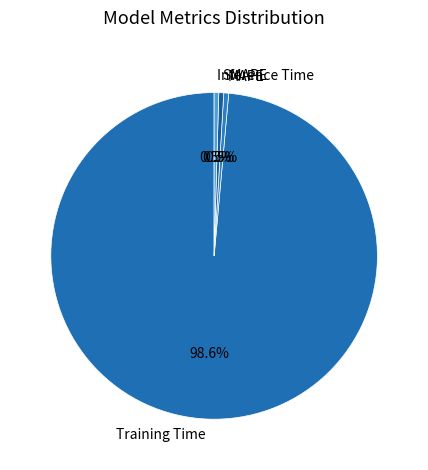

Which has a higher value, Training Time or Inference Time?

Training Time